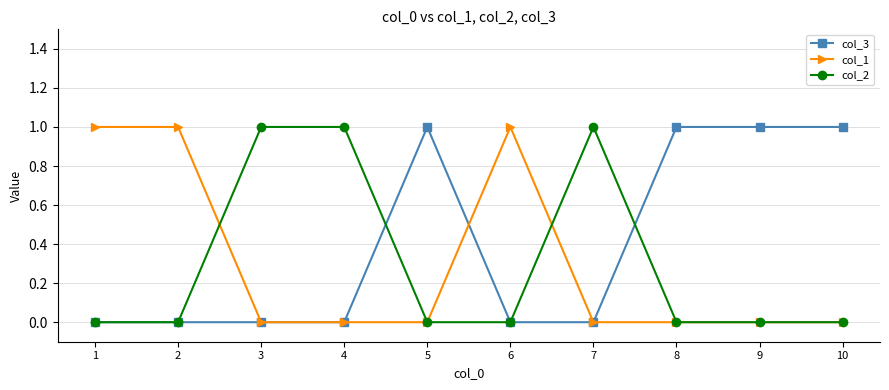

Is it true that col_1 equals 1 at 1?

True